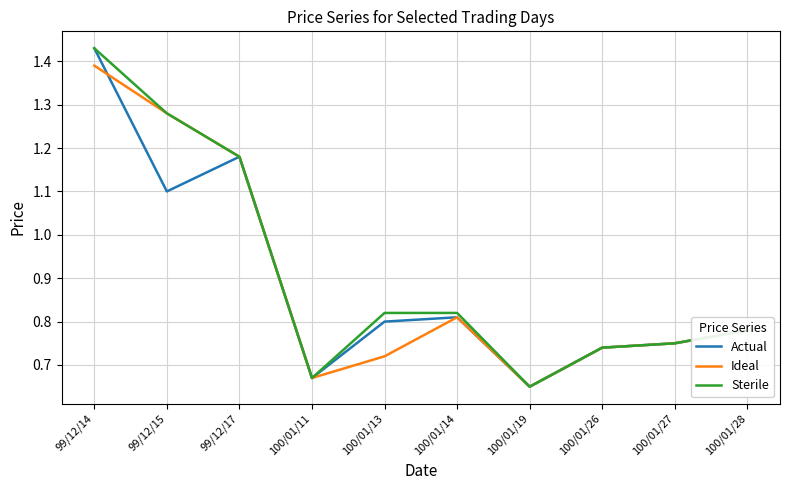

What position from the left is 99/12/14?

1